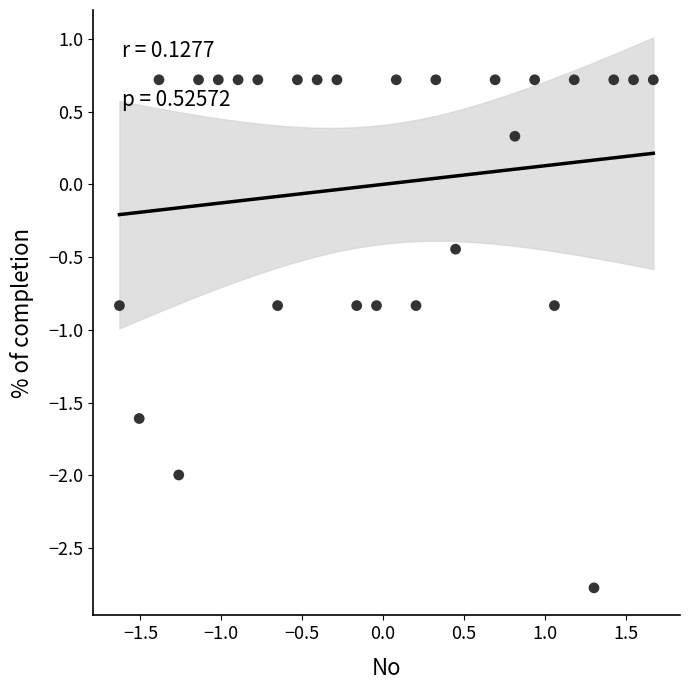

What is the range of X values (max minus min)?

3.3